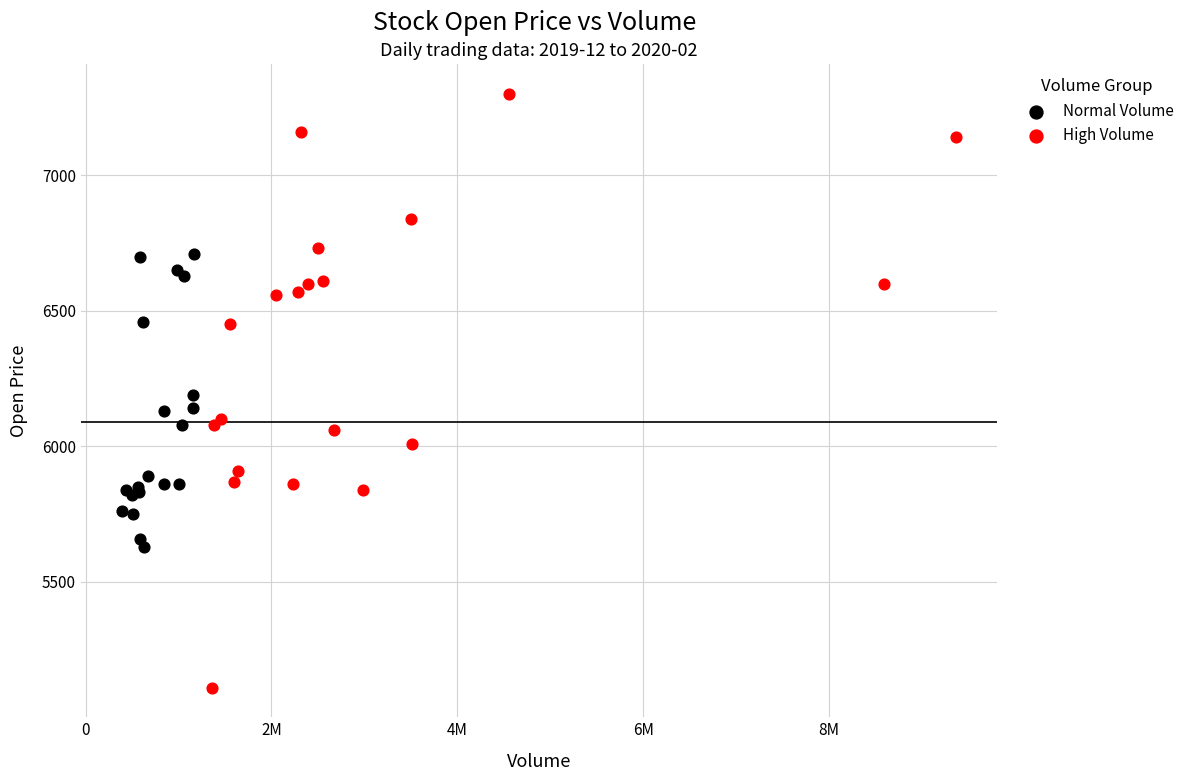

Which series contains the lowest Y value?

High Volume